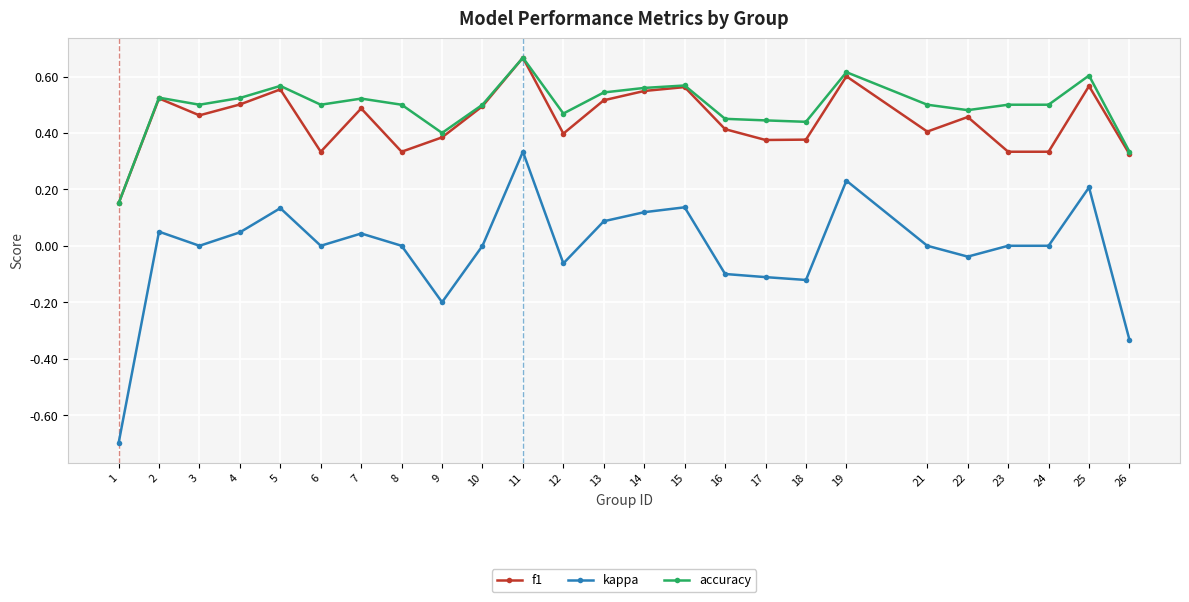

What is the total value across all series at 24?

0.8